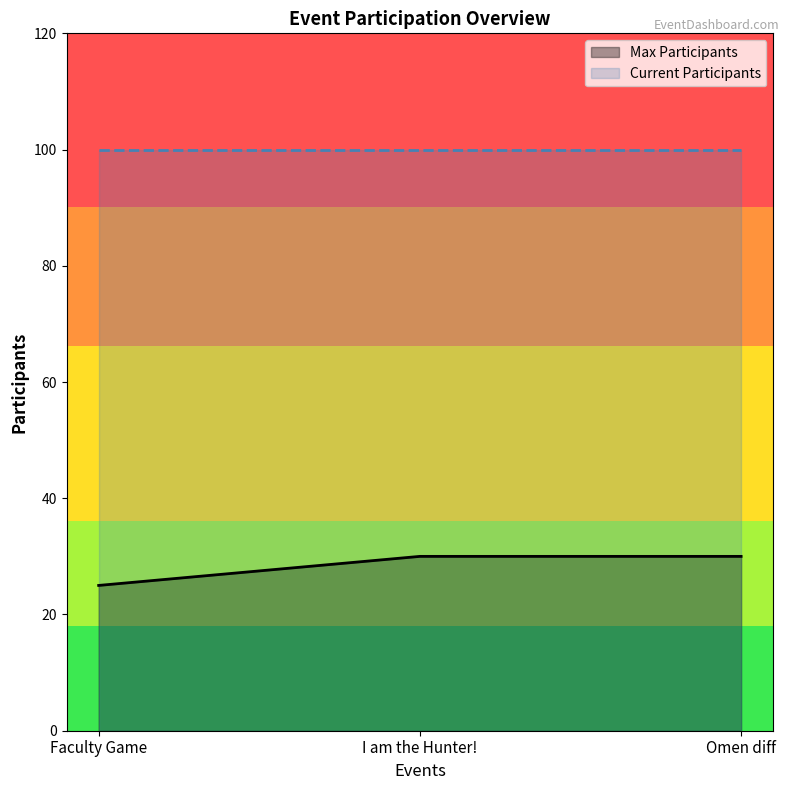

How many lines are shown in the chart?

2